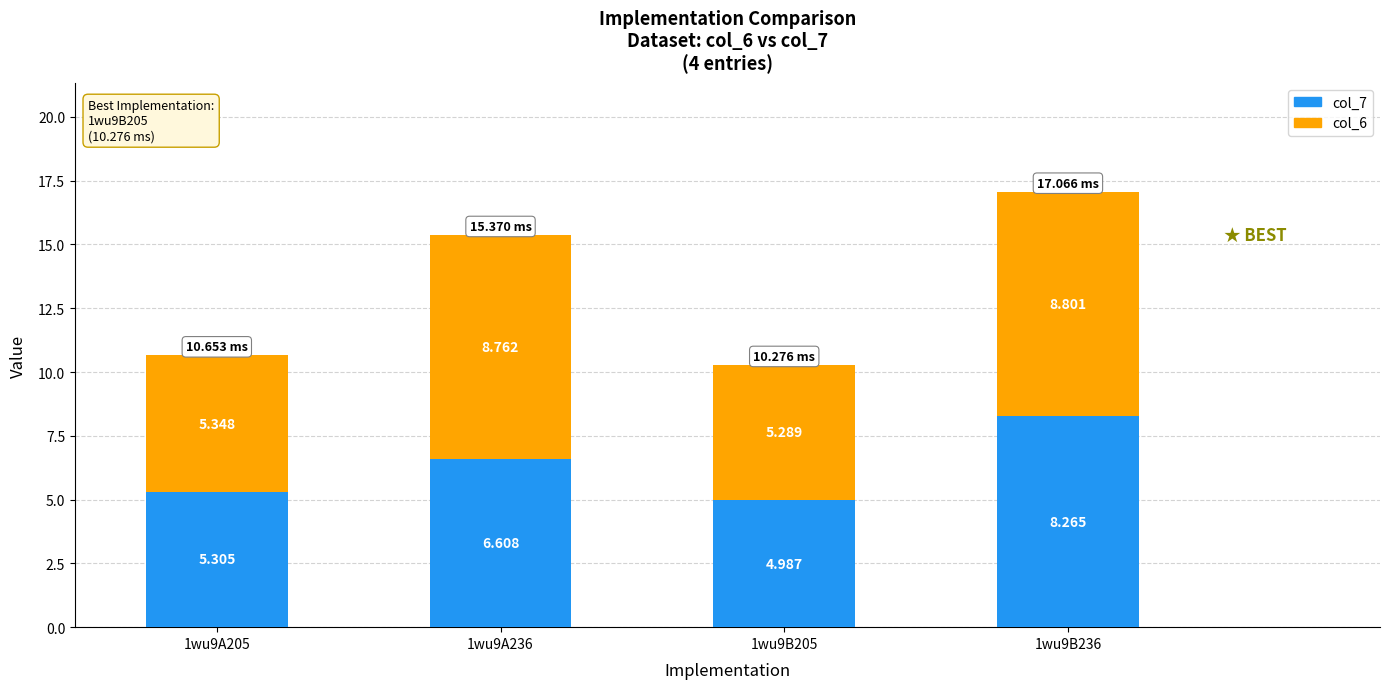

Where is col_7 nearest to the value 6?

1wu9A236